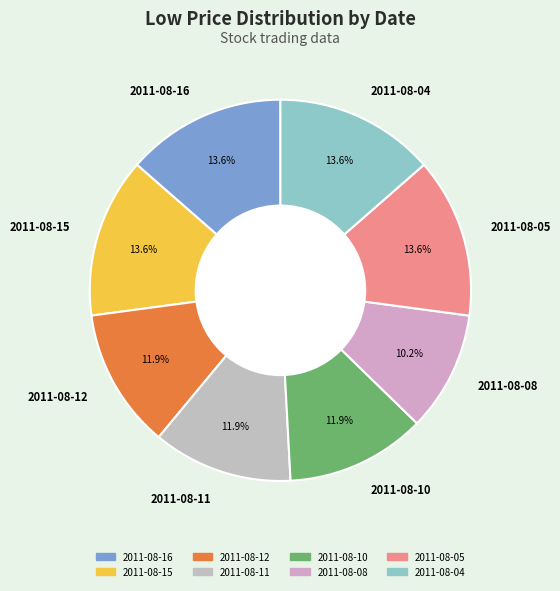

How many segments does this pie chart have?

8